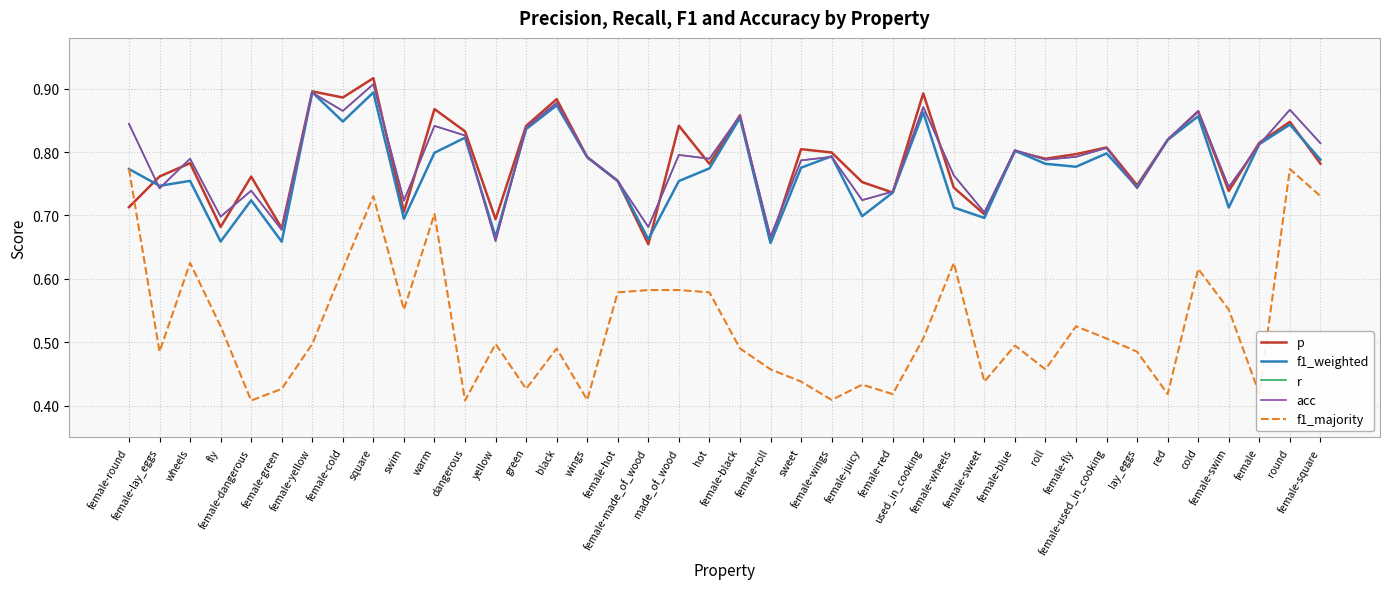

The value of p at black is 1.4. True or false?

False